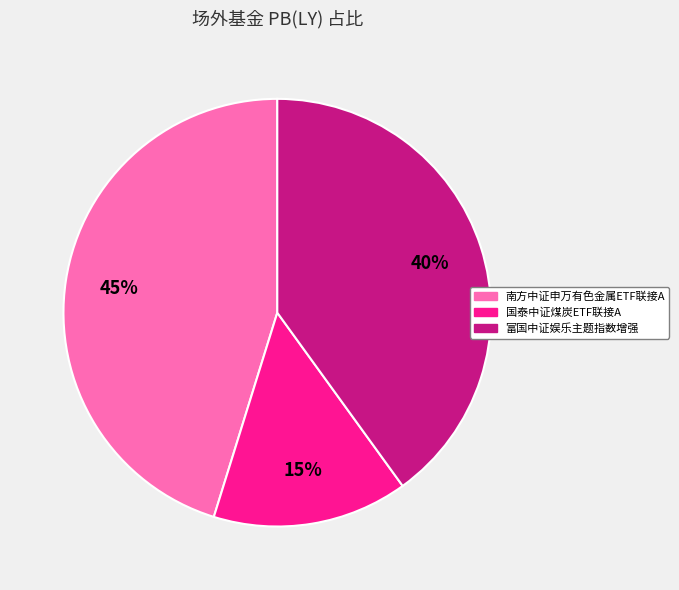

Is there any slice that represents more than half of the pie?

No